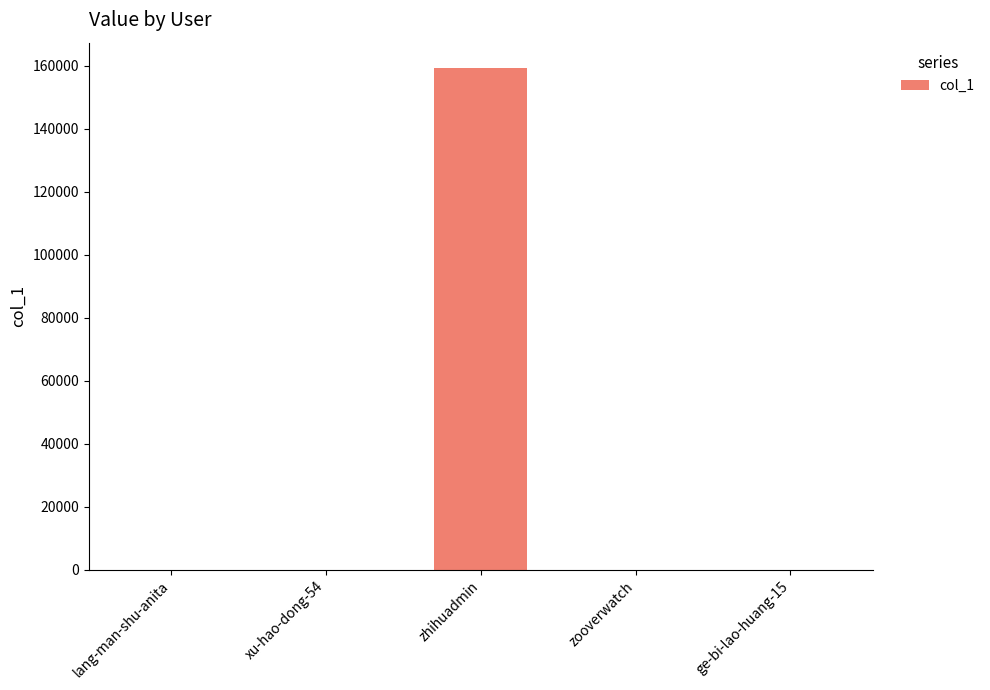

How many distinct data groups are displayed?

1